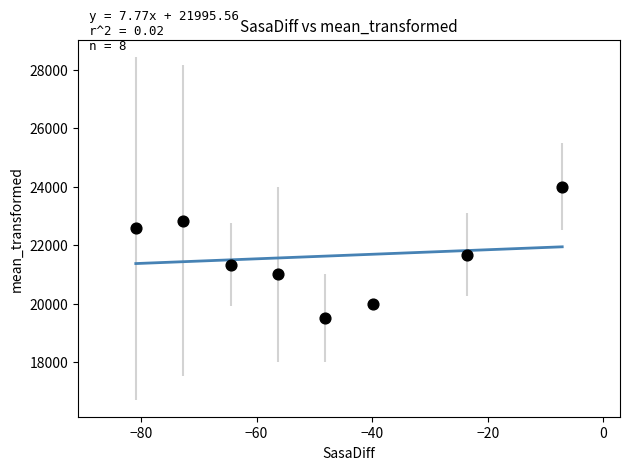

What is the range of Y values (max minus min)?

4500.0